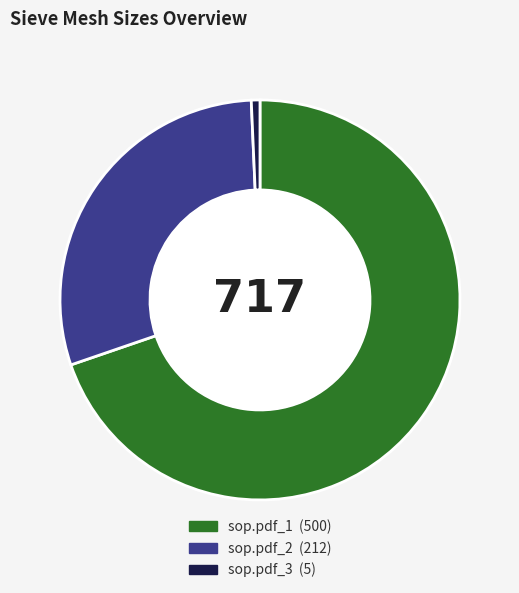

Is the sum of sop.pdf_1 and sop.pdf_3 greater than half?

Yes